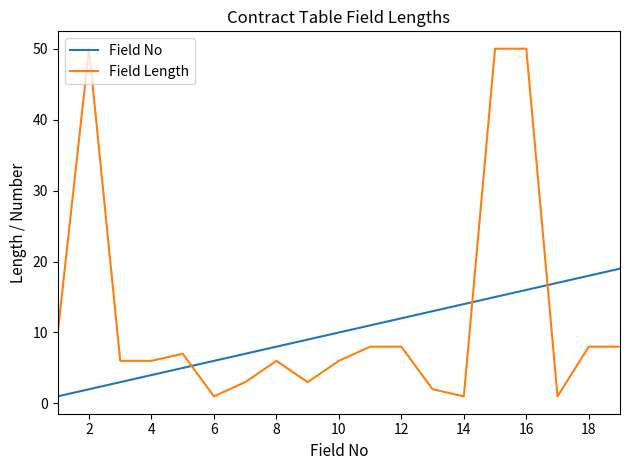

What is the difference between the maximum and minimum values in the Field No series?

18